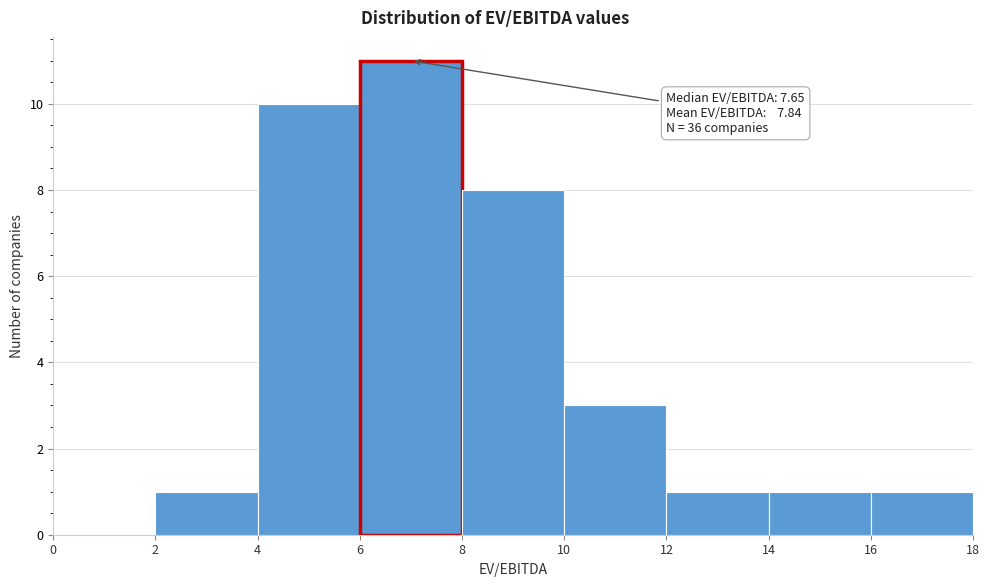

Over which range of the x-axis is the bar tallest?

6 to 8